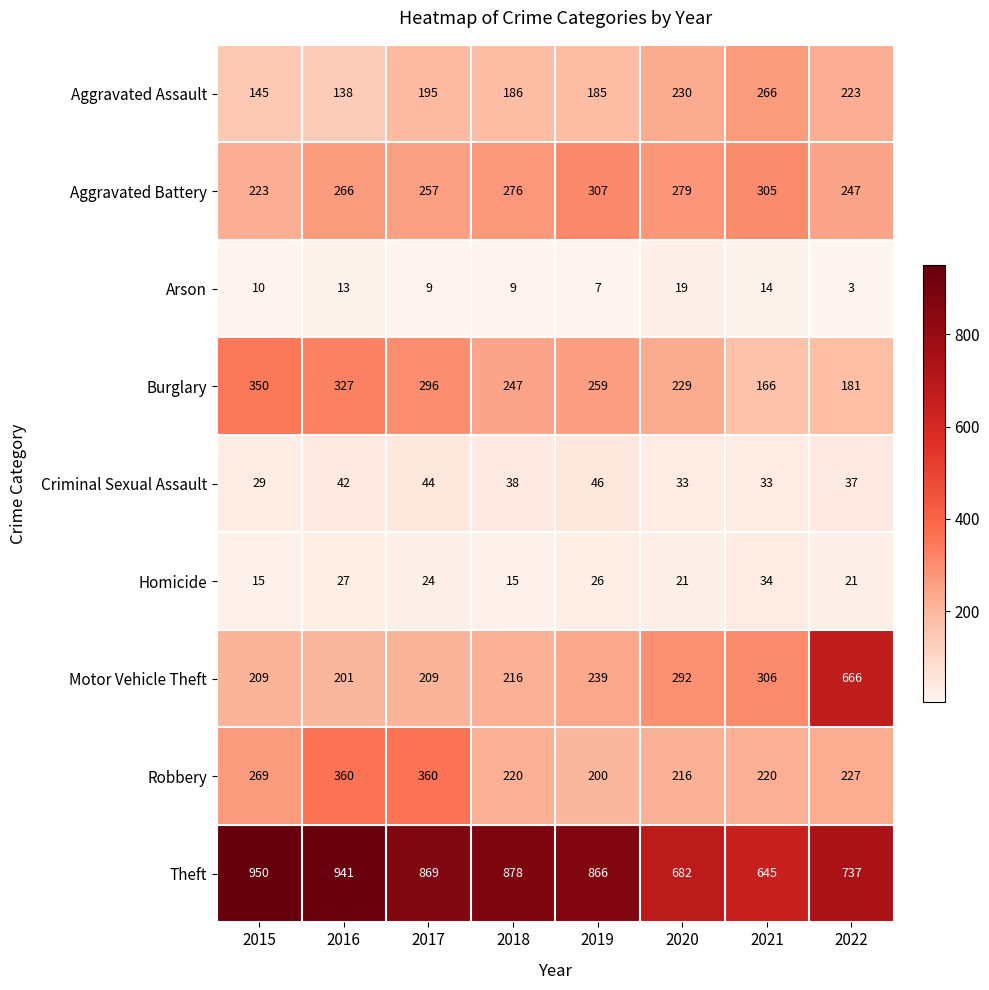

True or false: Theft has a value of 998 at 2022.

False